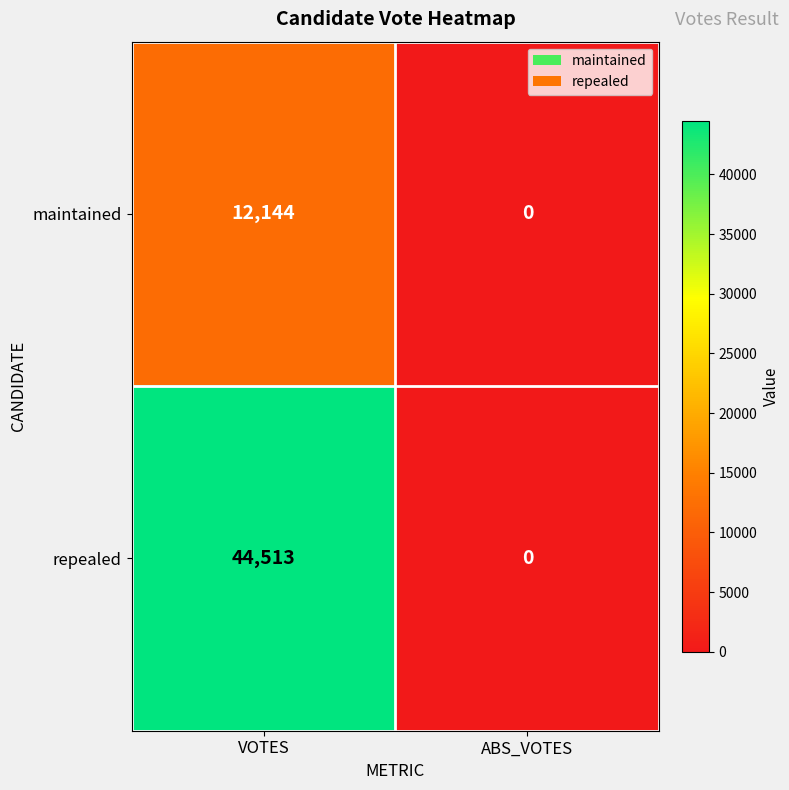

Rank the categories by repealed value from highest to lowest.

VOTES, ABS_VOTES